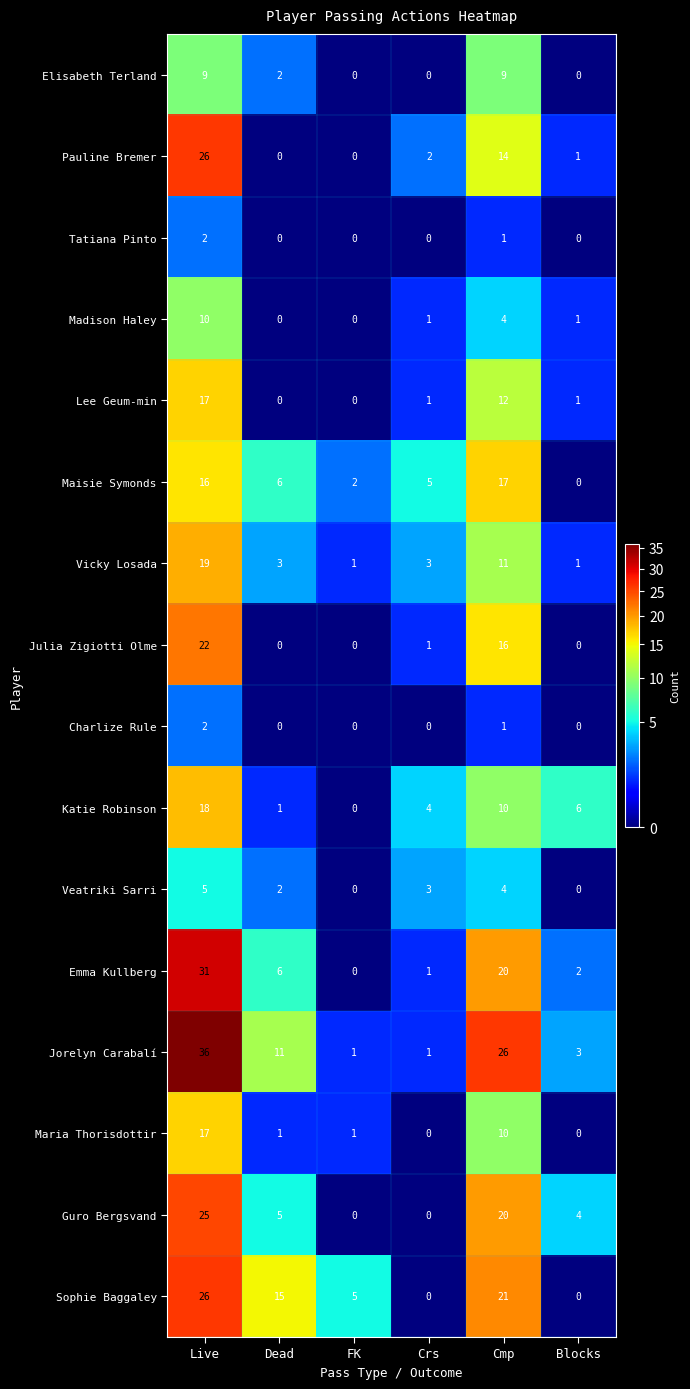

How many distinct data groups are displayed?

16